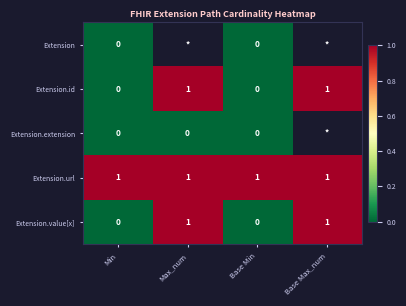

Is the value of Extension.value[x] at Base Min greater than the value of Extension.url at Base Max_num?

No